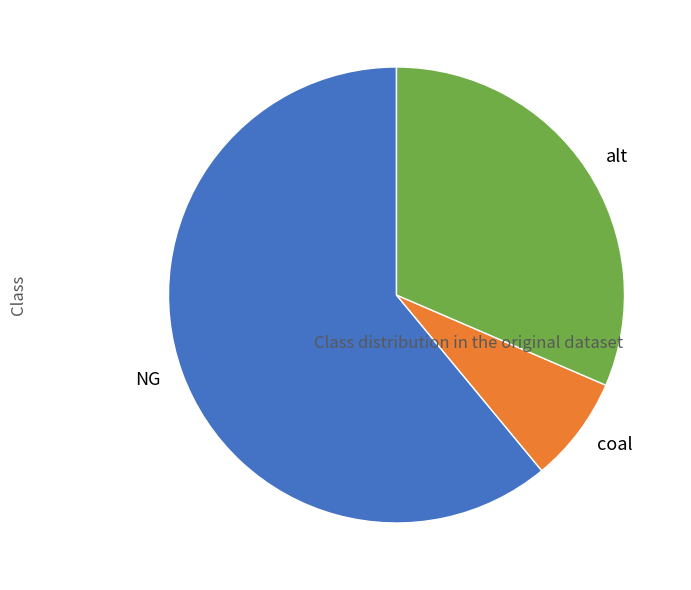

True or false: coal accounts for 16% of the total.

False